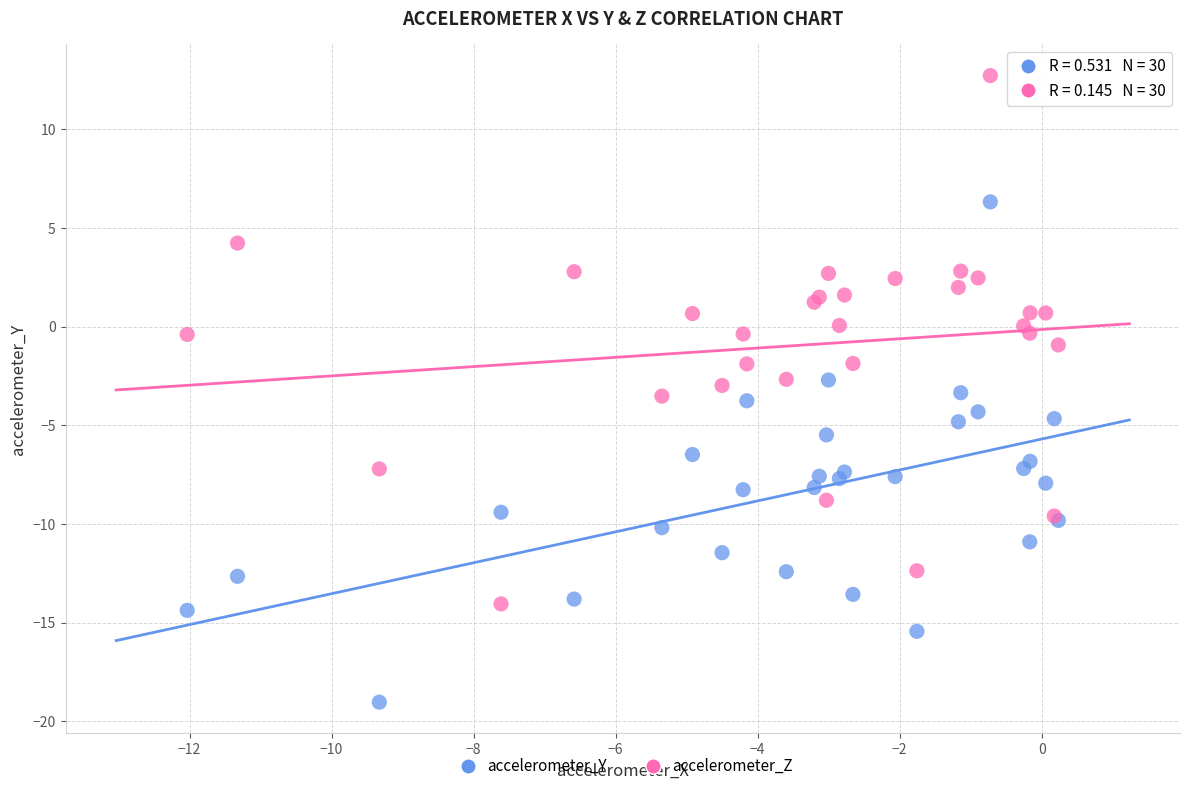

What is the X range (max minus min) for the scatter plot?

12.3